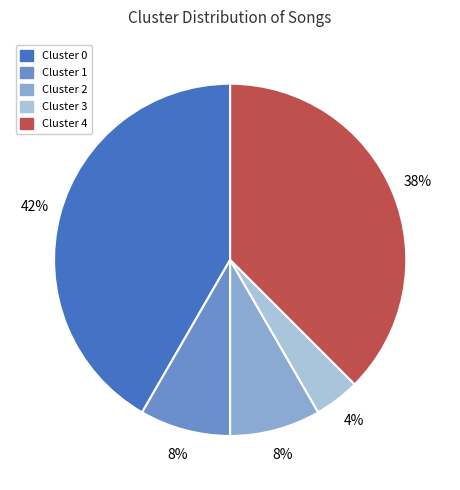

To the nearest percent, what portion does Cluster 2 represent?

8%